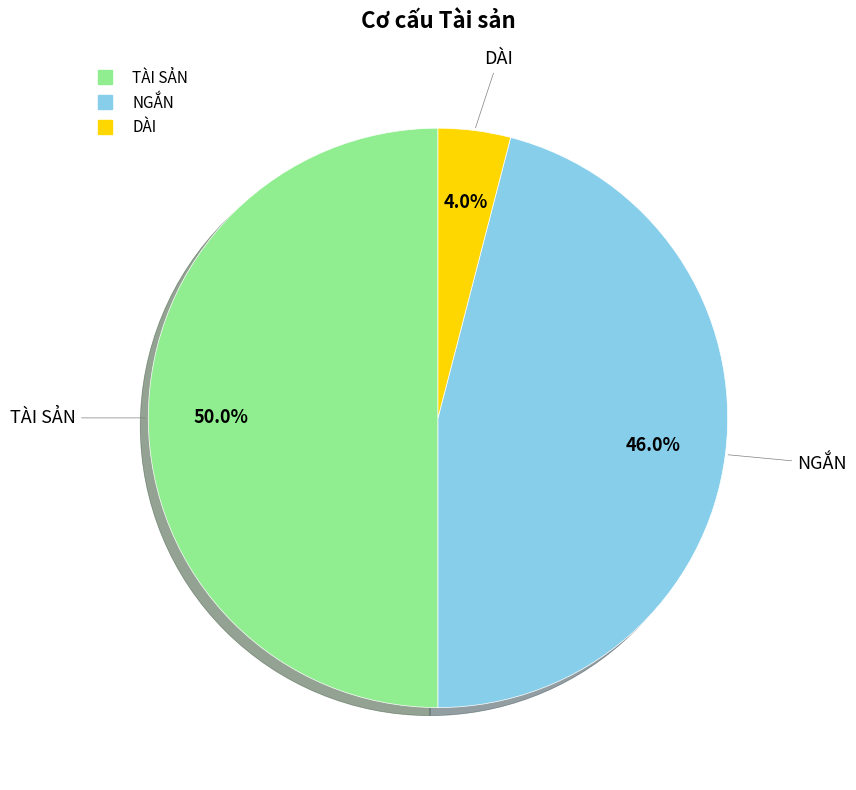

Approximately how many times larger is the value at NGẮN compared to TÀI SẢN?

0.9